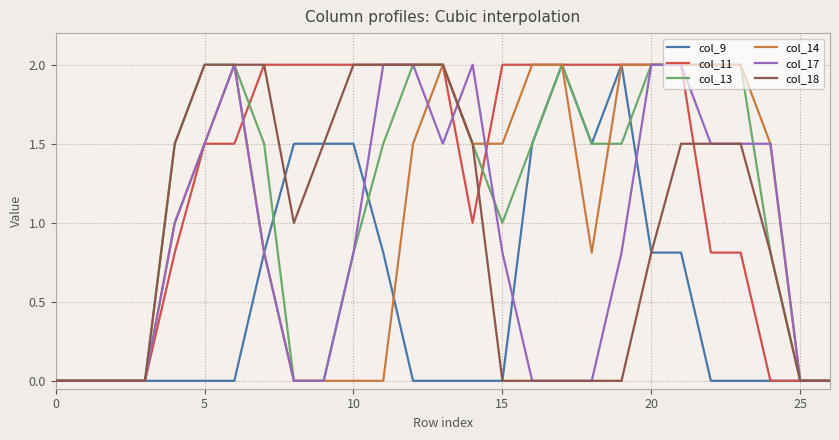

What is the maximum value shown in the chart?

2.0